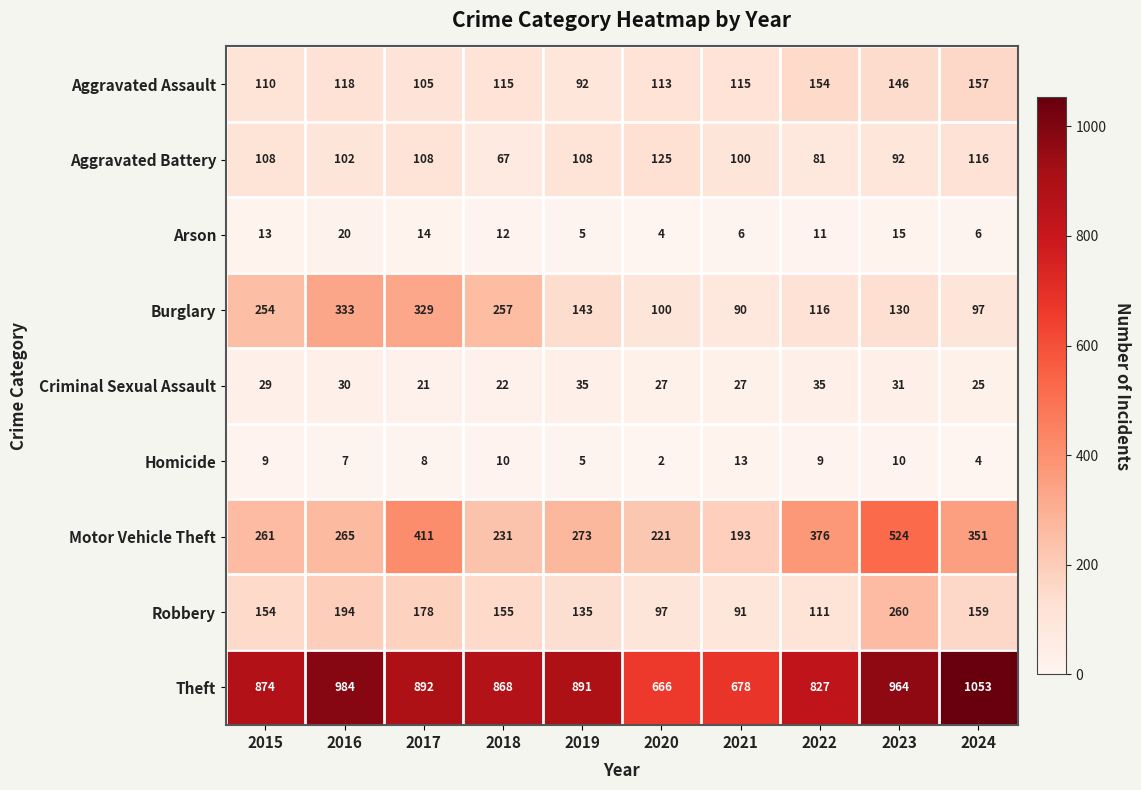

What is the total value across all series at 2024?

1968